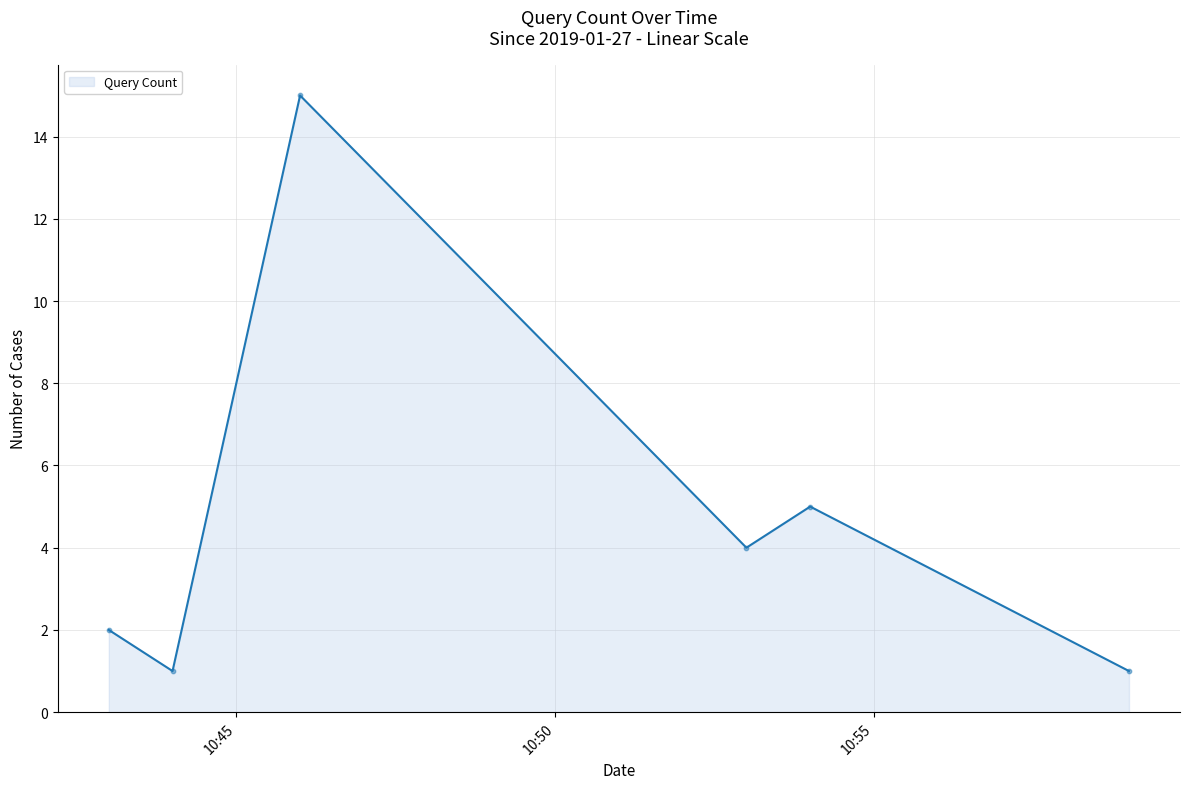

What is the difference between the second highest and second lowest values?

4